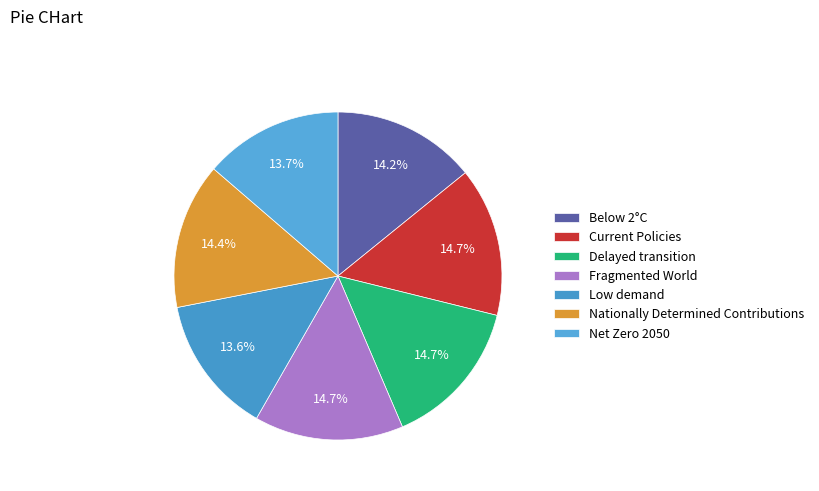

How many slices are in this pie chart?

7